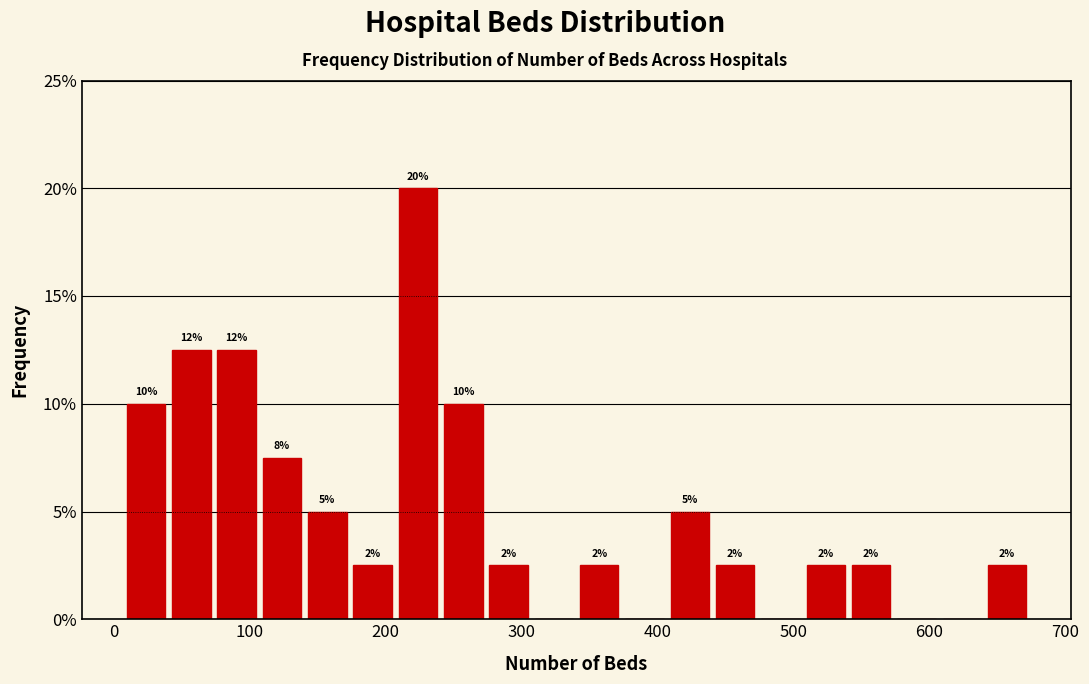

Read against the x-axis, roughly where is the centre of the tallest bar?

220